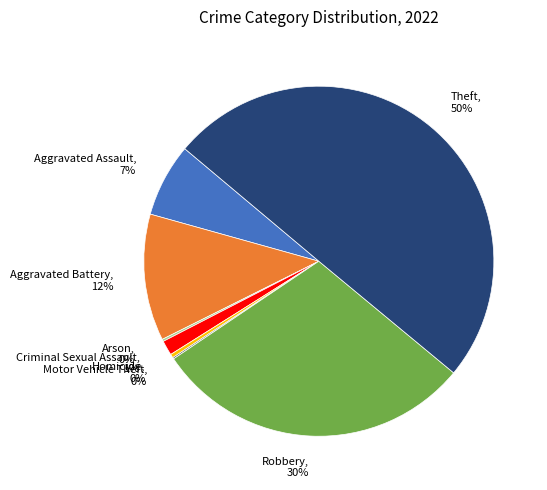

Is Homicide the majority of the pie?

No